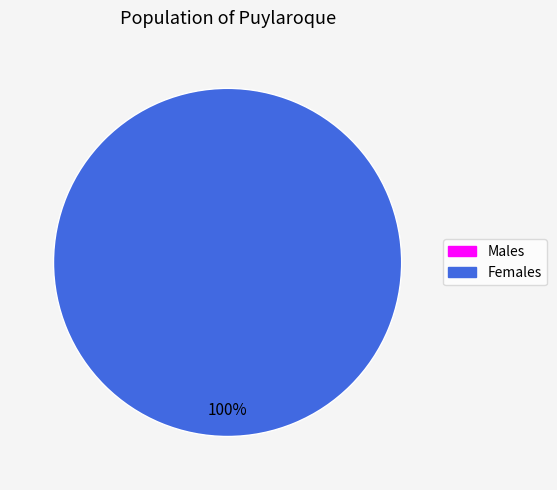

Is 1552745903 the majority of the pie?

No